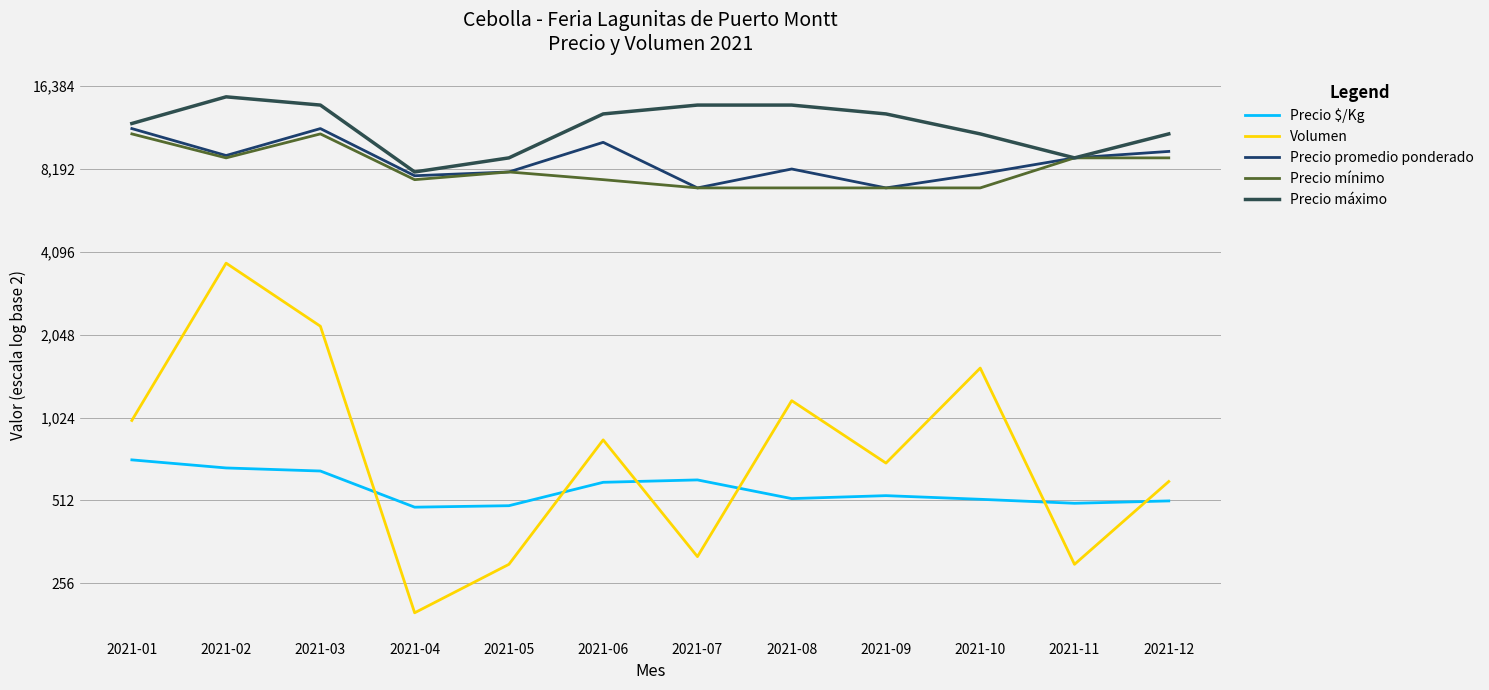

What is the approximate value of Precio máximo at 2021-05?

9000